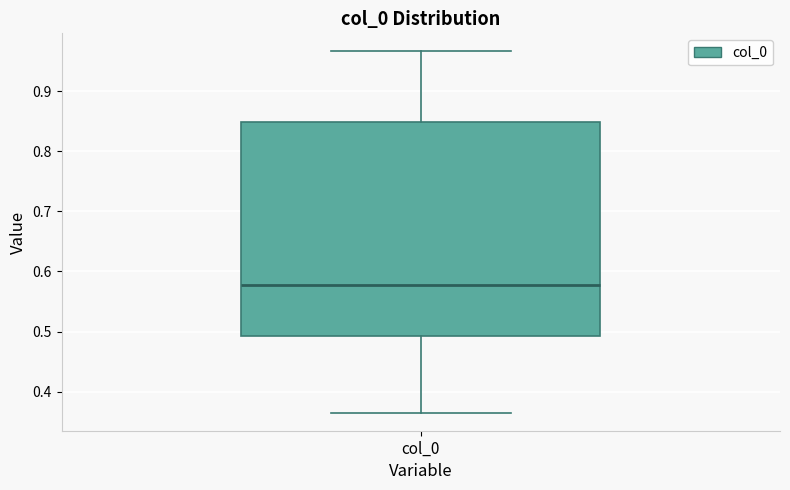

Where is the lower edge of the box for col_0 on the y-axis? The values are not printed on the chart, so give them approximately, as read against the axis.

0.49